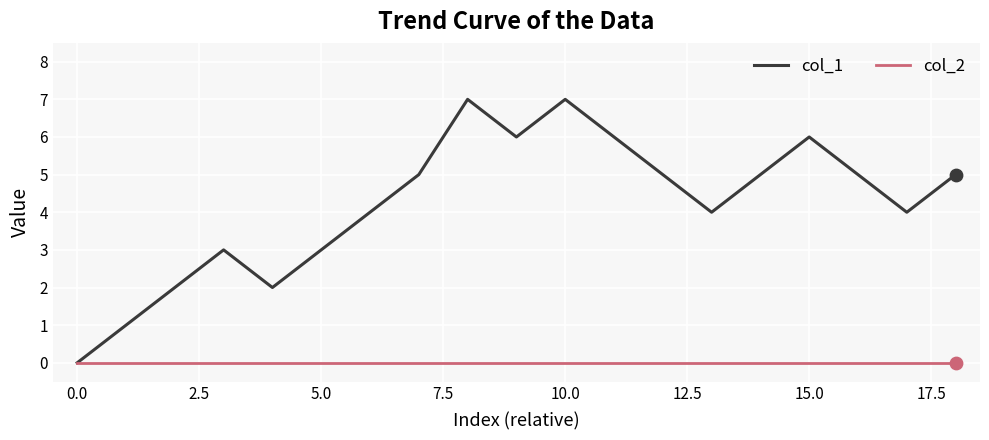

What are all the series names shown in the legend?

col_1, col_2